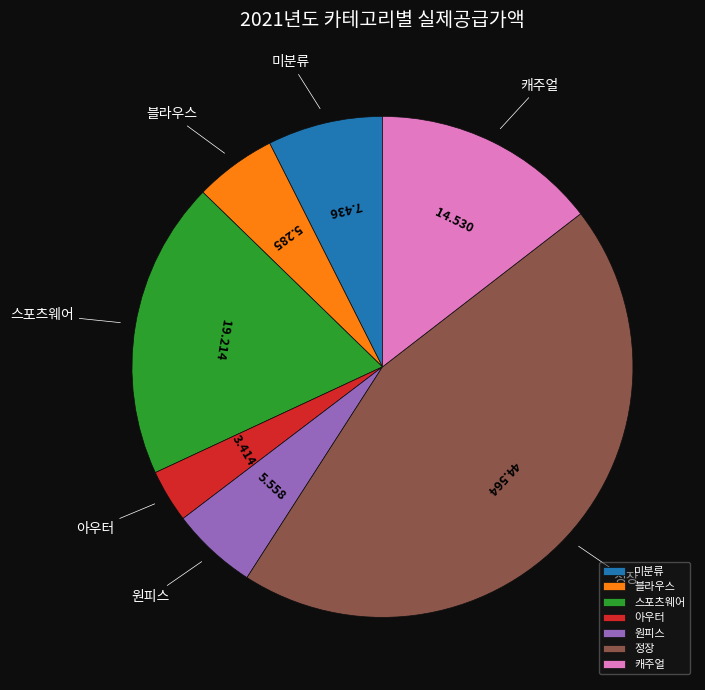

Is the sum of 정장 and 아우터 greater than half?

No